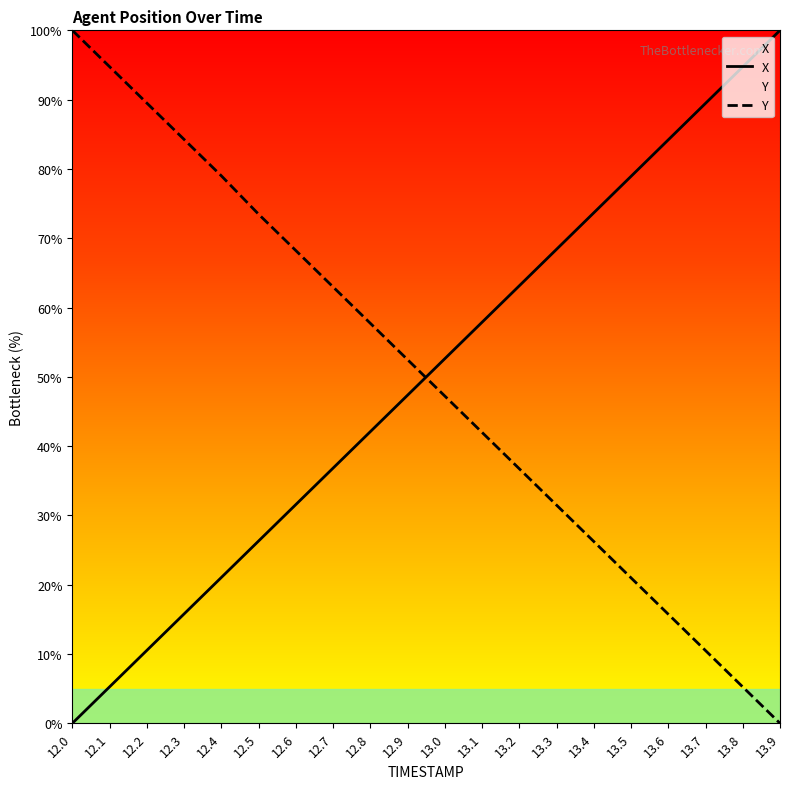

At which category is the sum across all series the highest?

12.4